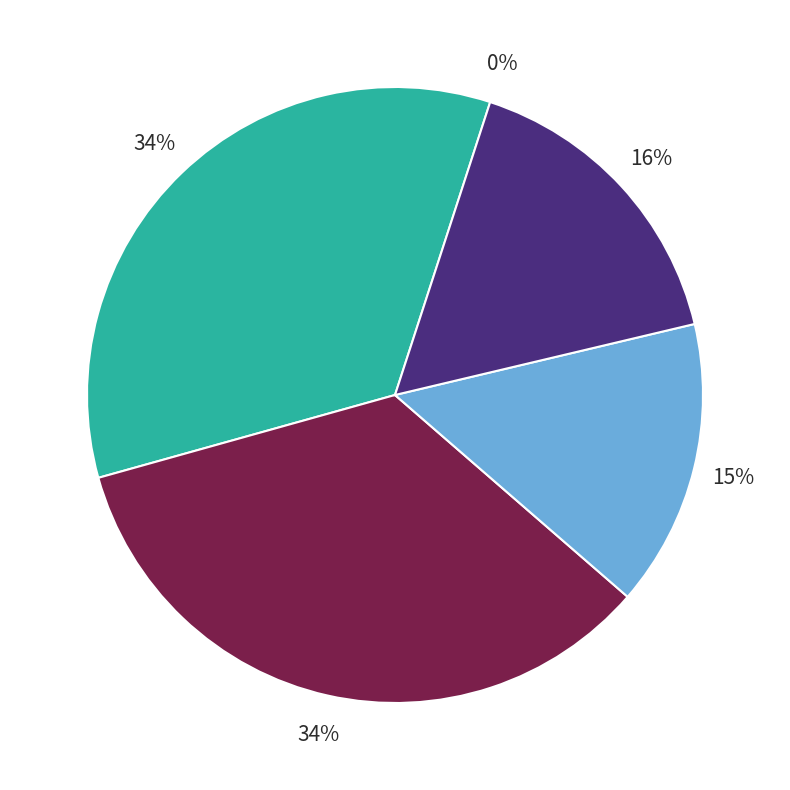

Does any single category account for the majority?

No